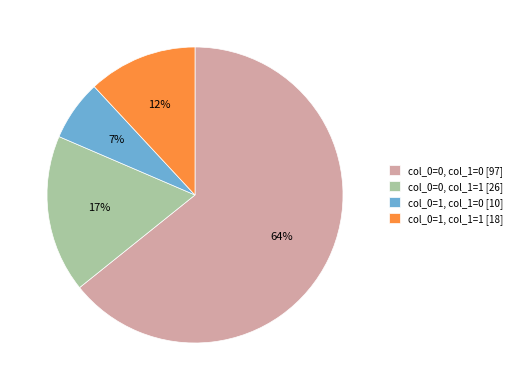

Which category has the biggest portion of the pie?

col_0=0, col_1=0